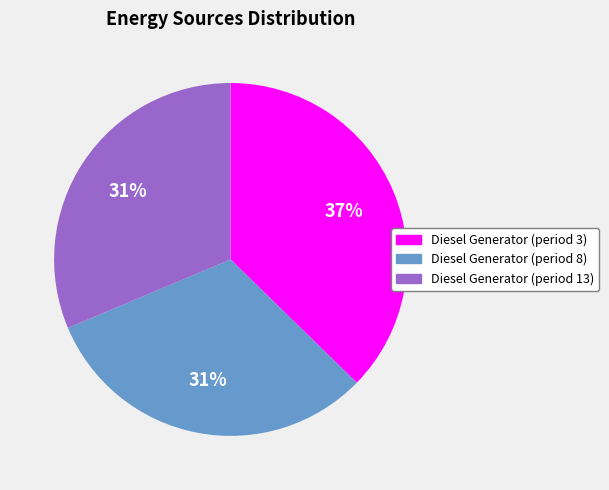

Is the sum of Diesel Generator (period 8) and Diesel Generator (period 3) greater than half?

Yes